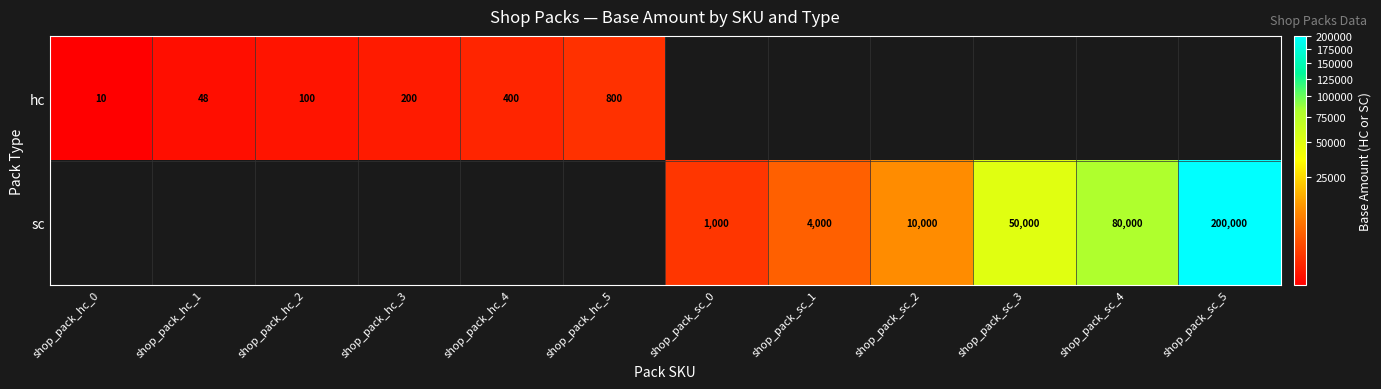

At how many categories does at least one series exceed 133158?

1